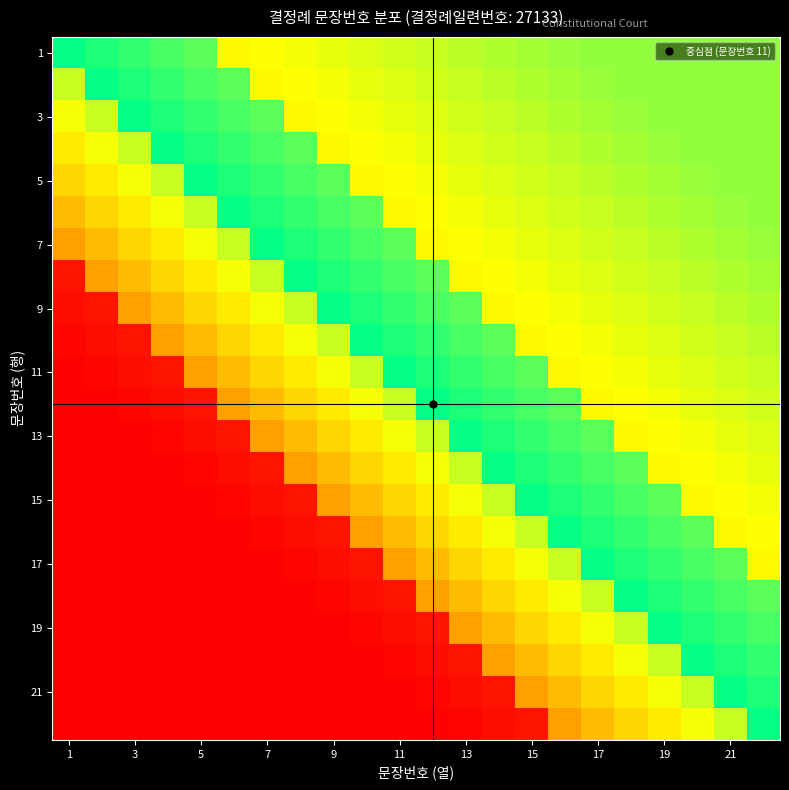

At which category is the sum across all series the highest?

21